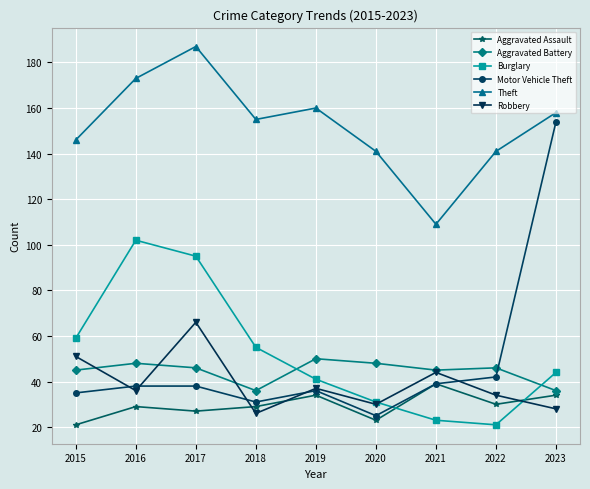

What is the difference between the Motor Vehicle Theft values at 2015 and 2017?

3